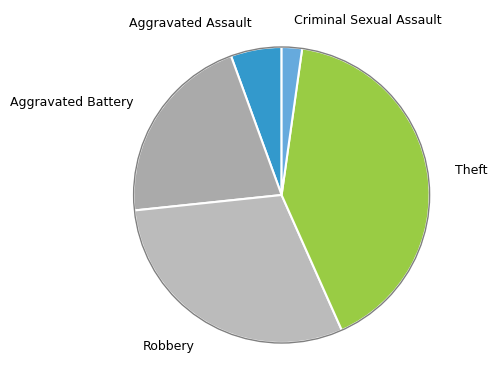

Is it true that Criminal Sexual Assault is 10% of the pie?

False